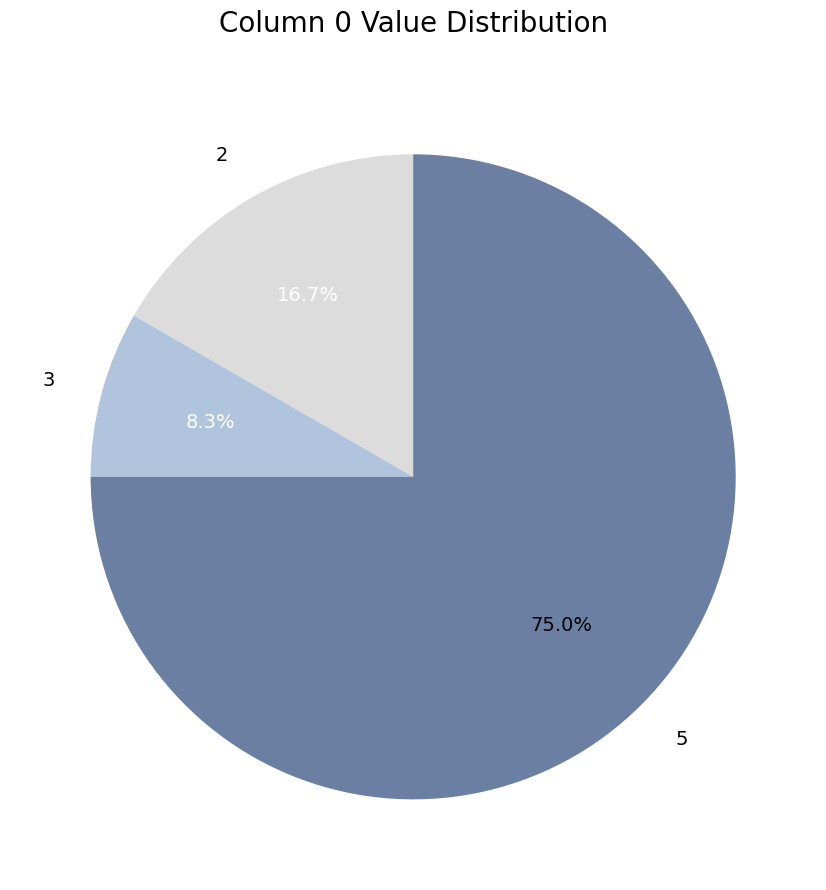

What is the majority slice?

5